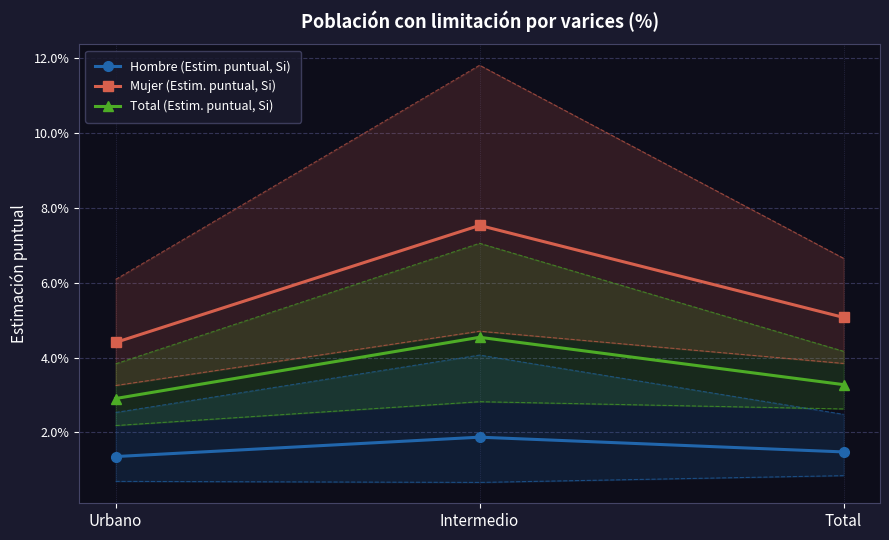

At which category is the sum across all series the highest?

Intermedio